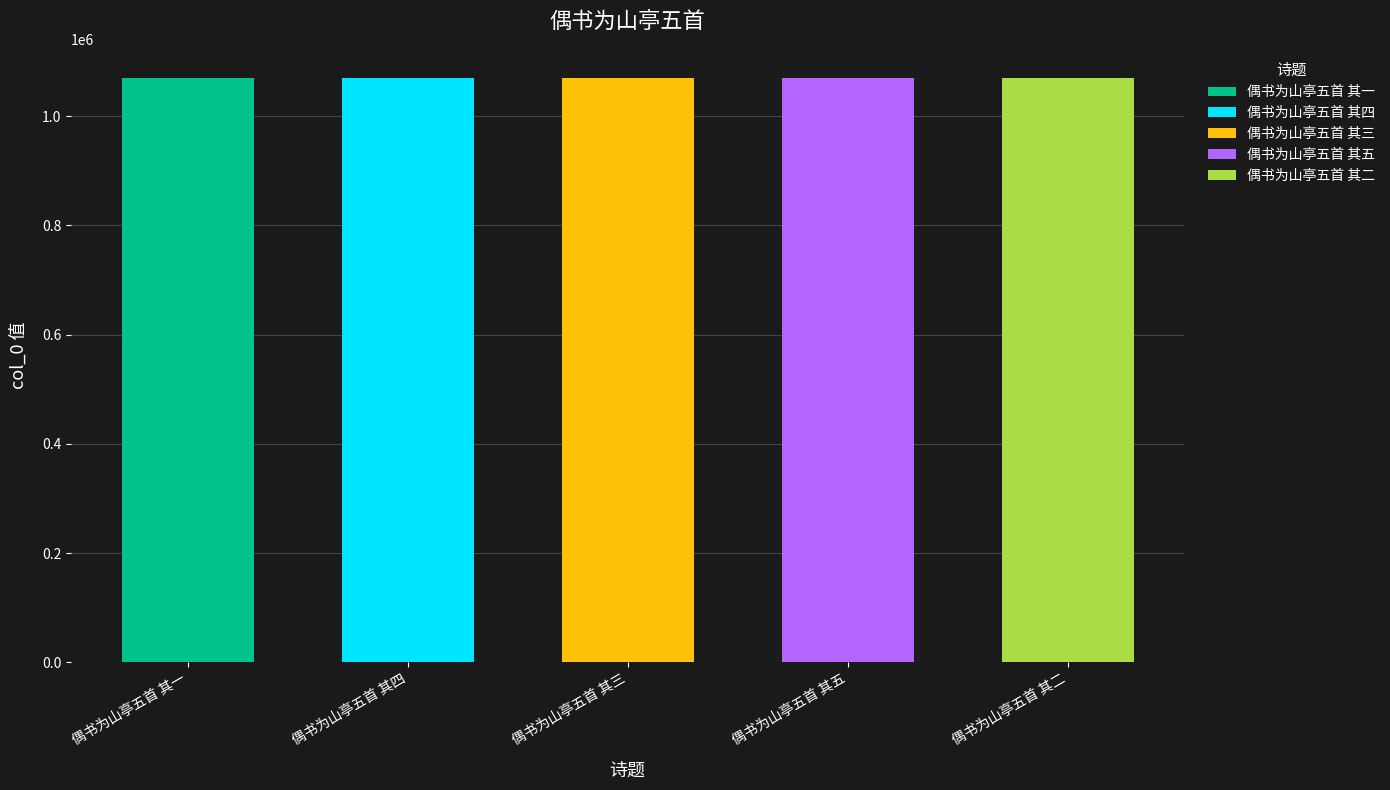

What is the minimum value shown in the chart?

1069799